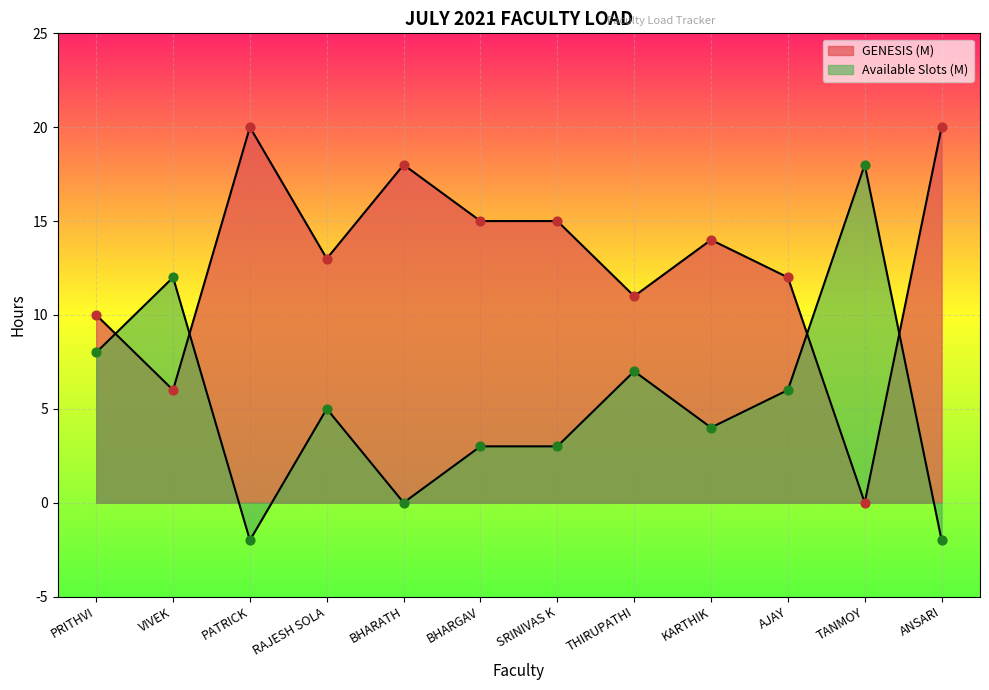

What is the total value across all series at BHARATH?

18